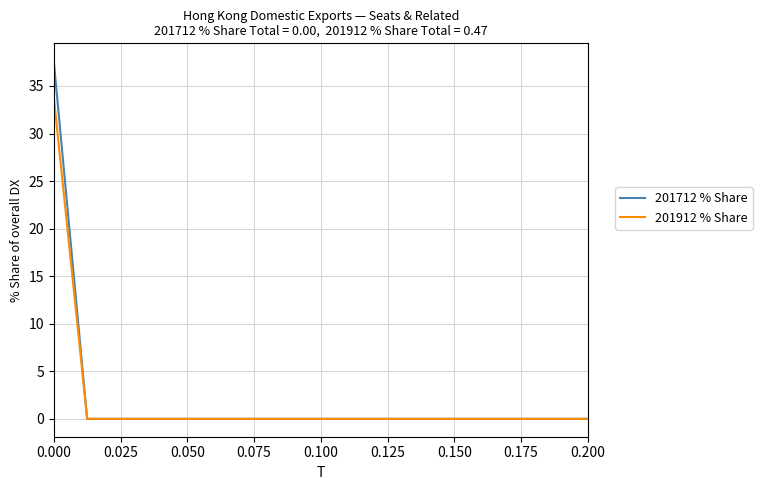

List the series in order of their peak value, highest first.

201712 % Share, 201912 % Share